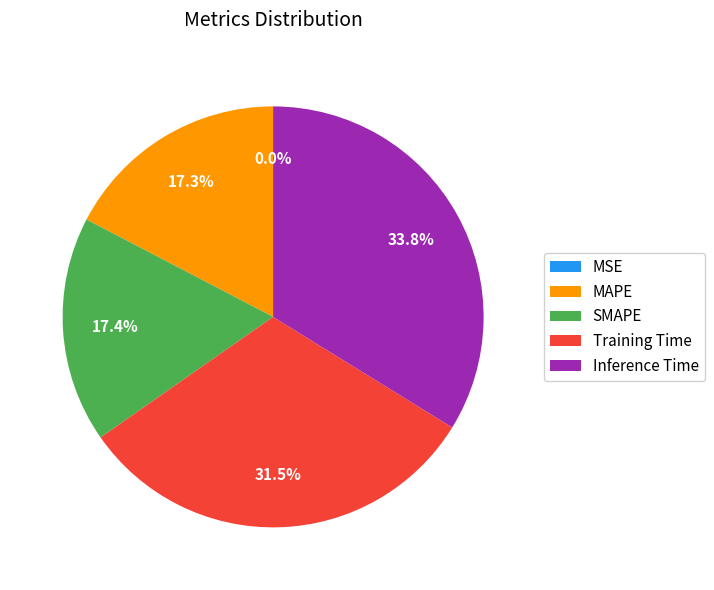

Is it true that MAPE is 3% of the pie?

False